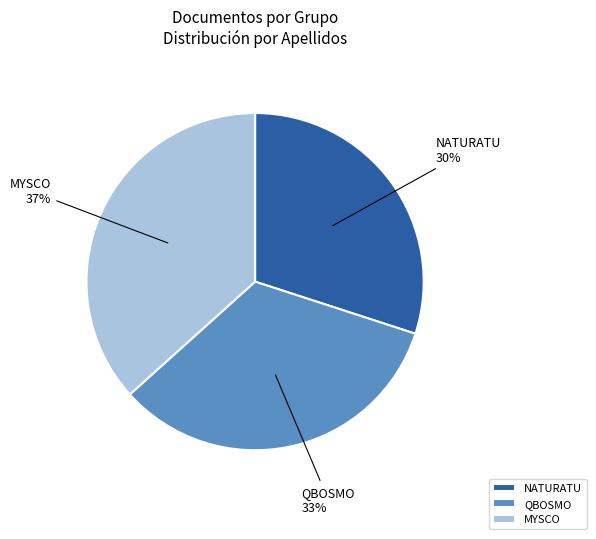

Which category has the biggest portion of the pie?

MYSCO